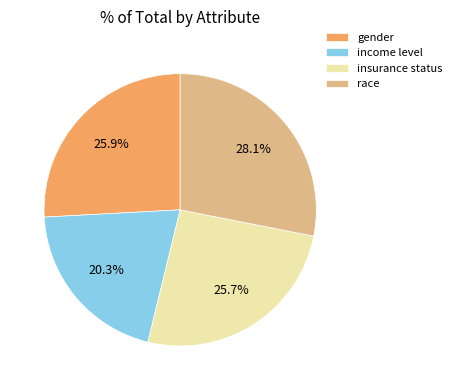

How many slices are in this pie chart?

4